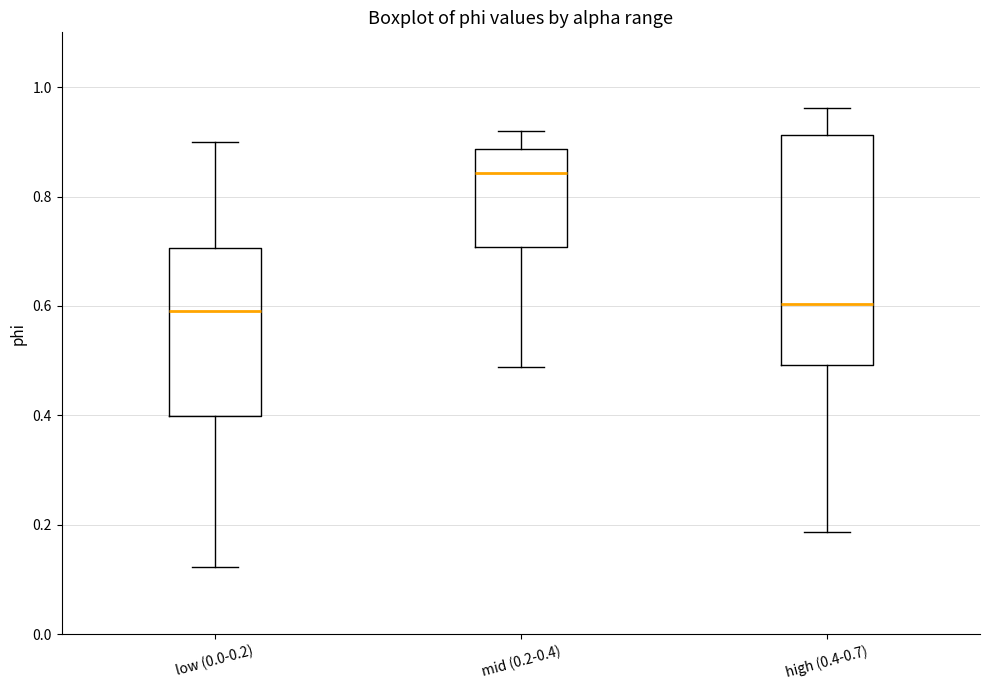

Reading left to right, transcribe this box plot: for each box, give where its median line is, the range the box spans, and where its two whiskers end, as read against the y-axis. The values are not printed on the chart, so give them approximately, as read against the axis.

low (0.0-0.2): median 0.58, box 0.40 to 0.70, whiskers 0.12 to 0.90
mid (0.2-0.4): median 0.84, box 0.70 to 0.88, whiskers 0.48 to 0.92
high (0.4-0.7): median 0.60, box 0.50 to 0.92, whiskers 0.18 to 0.96